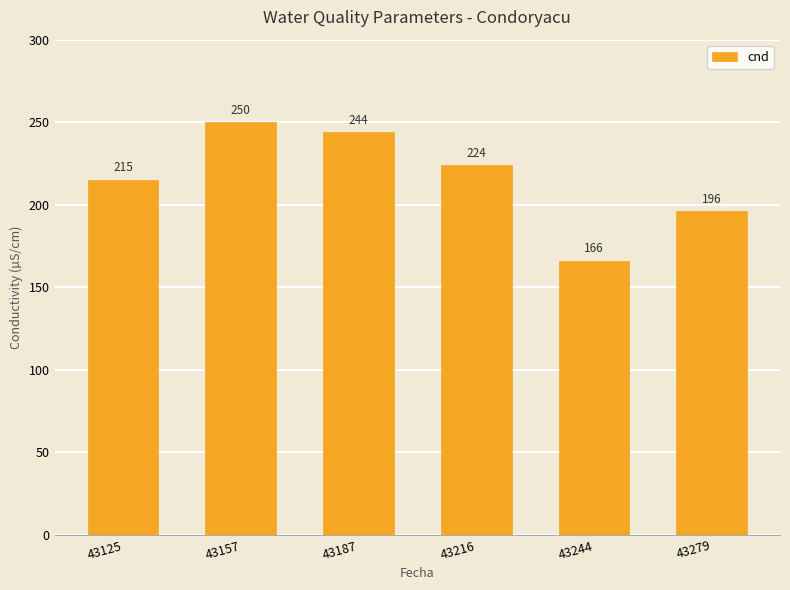

List the labels in order of value, largest first.

43157, 43187, 43216, 43125, 43279, 43244